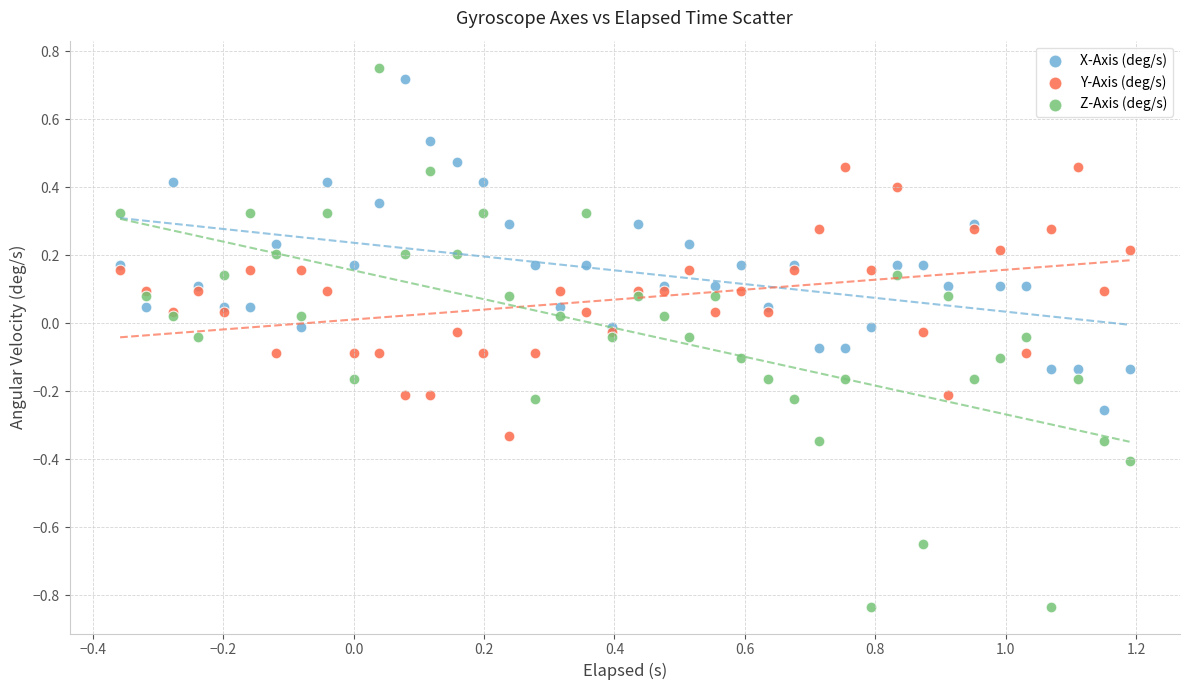

What is the X range (max minus min) for the scatter plot?

1.5